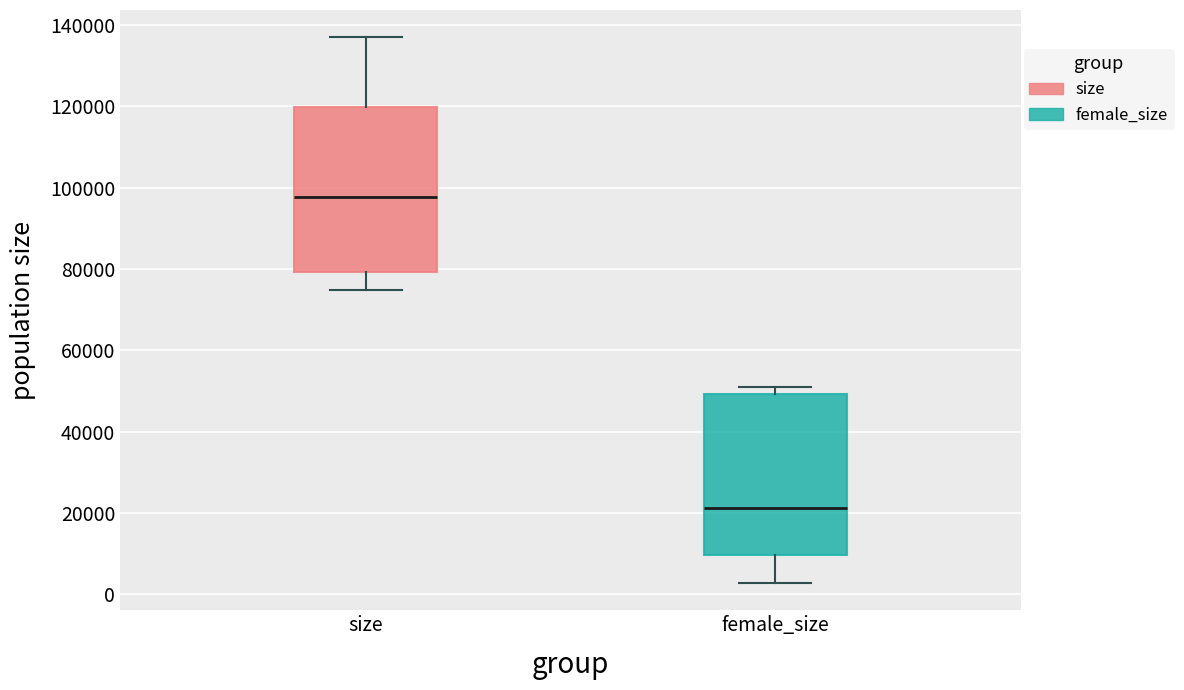

Where is the lower edge of the box for female_size on the y-axis? The values are not printed on the chart, so give them approximately, as read against the axis.

10000